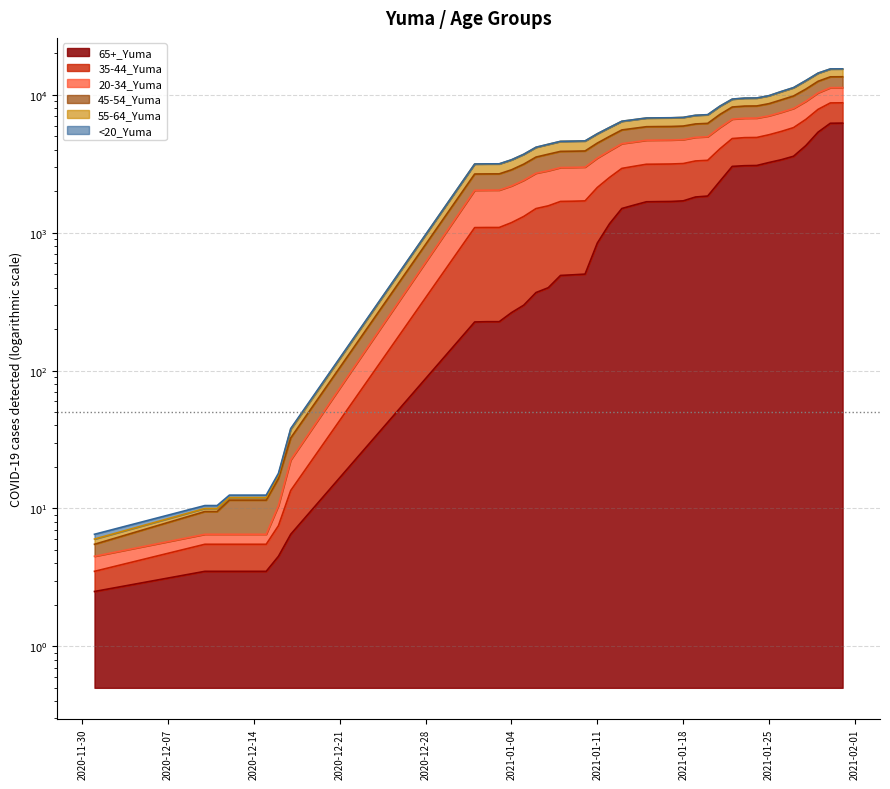

Which label corresponds to the smallest value in the chart?

12/1/2020